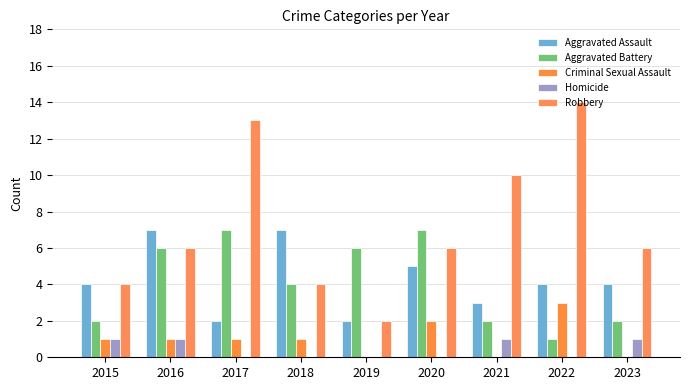

Are the bars horizontal?

No